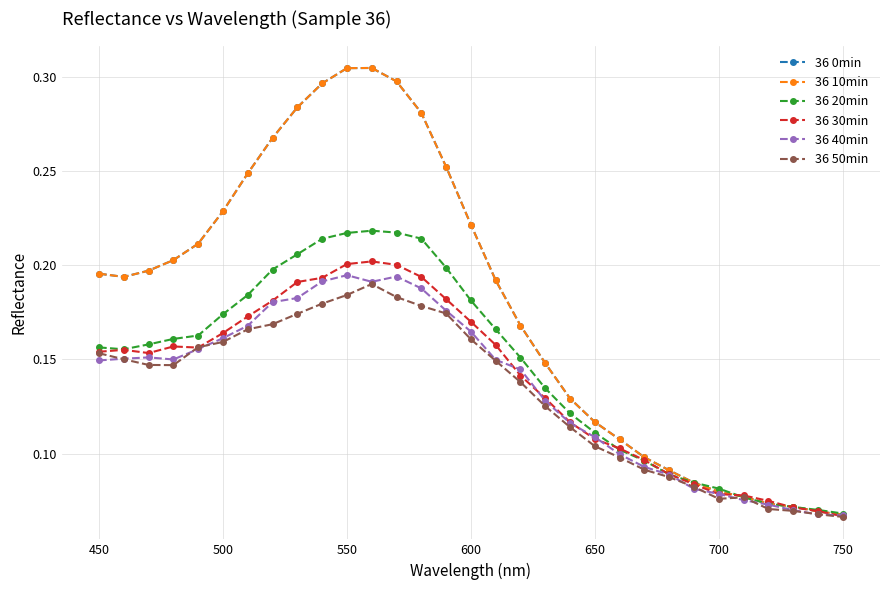

Does the chart have visible grid lines?

Yes